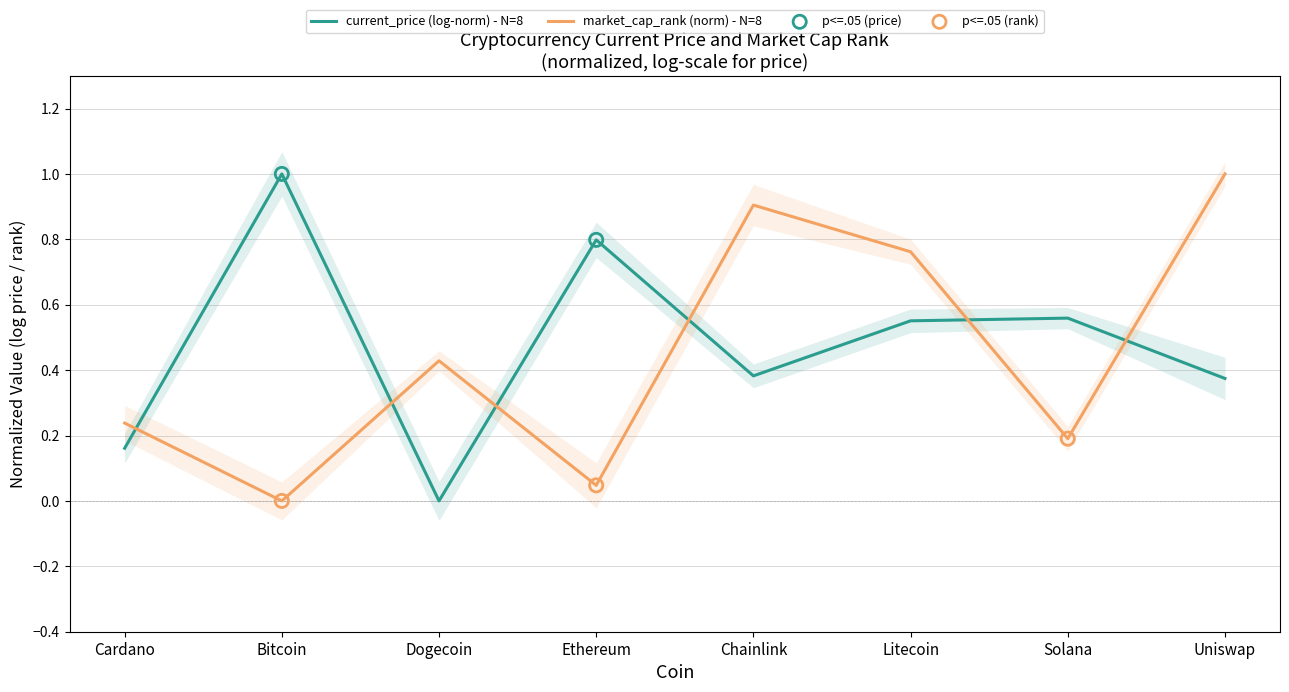

True or false: market_cap_rank (norm) - N=8 has a value of 0.3 at Cardano.

False